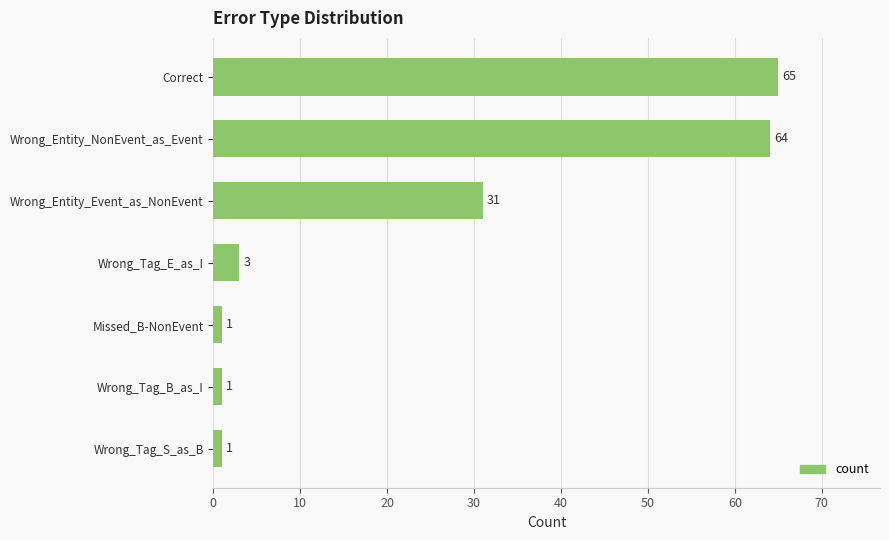

At which label is the value closest to 33?

Wrong_Entity_Event_as_NonEvent